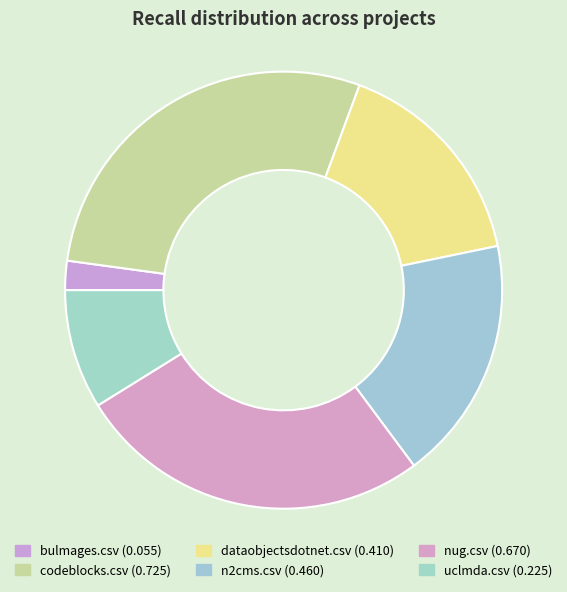

What is the largest slice in the pie chart?

codeblocks.csv